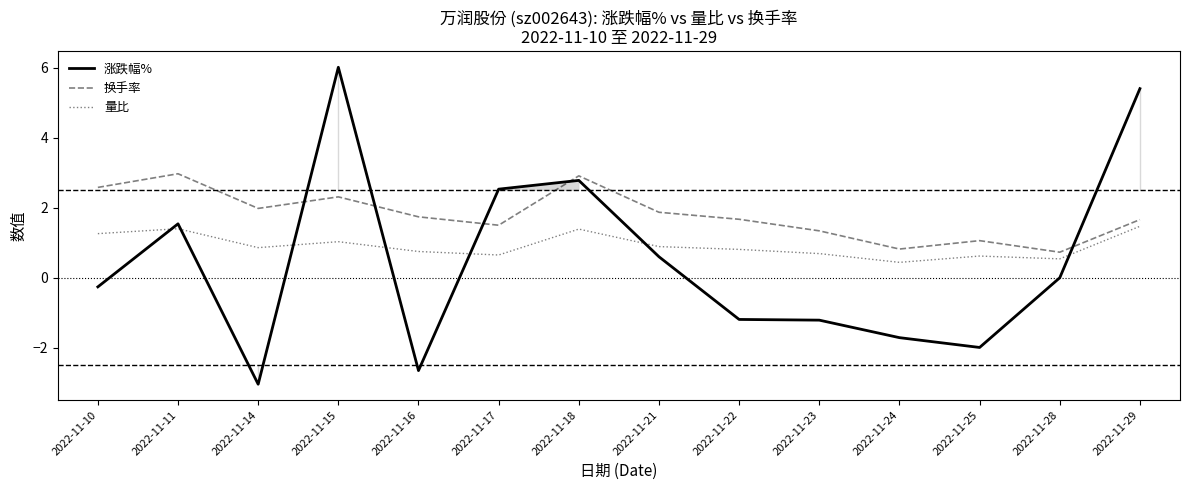

The value of 涨跌幅% at 2022-11-24 is -2.9. True or false?

False